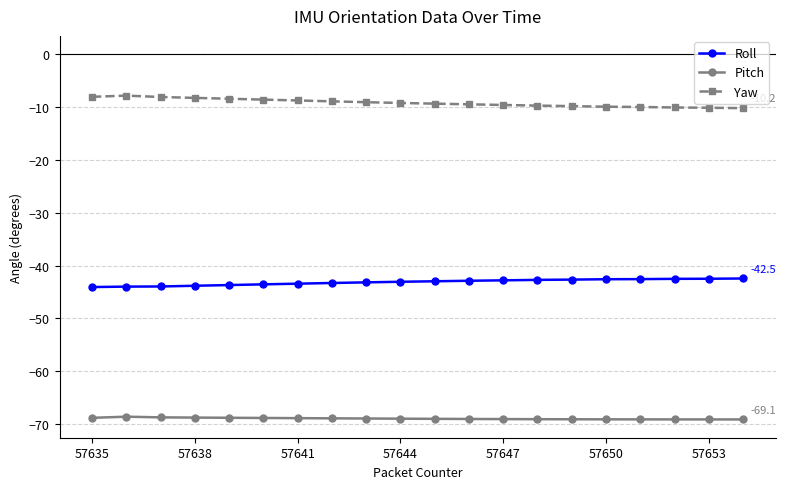

Rank the series by their average value, from lowest to highest.

Pitch, Roll, Yaw